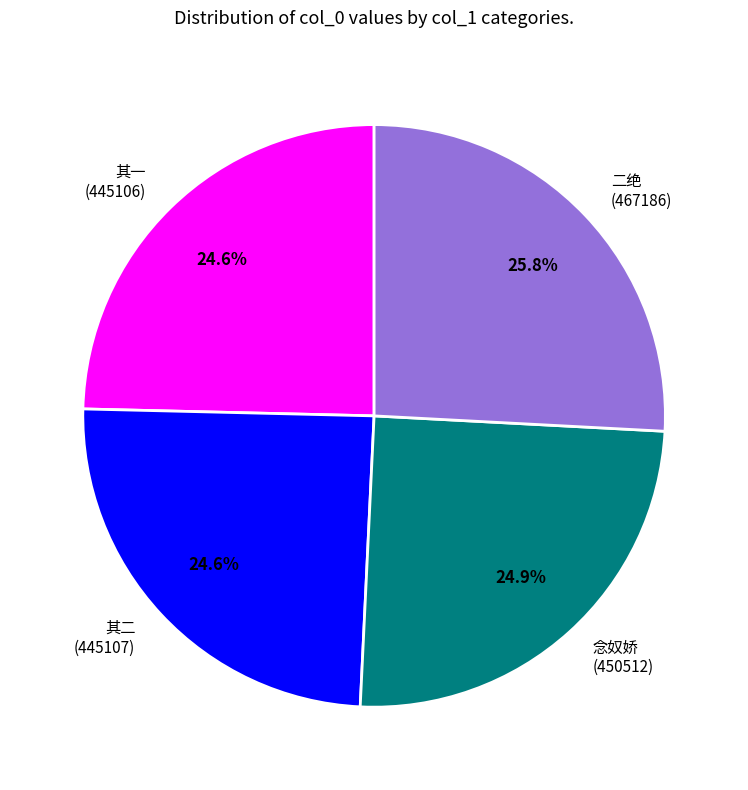

Count the number of slices in the pie.

4